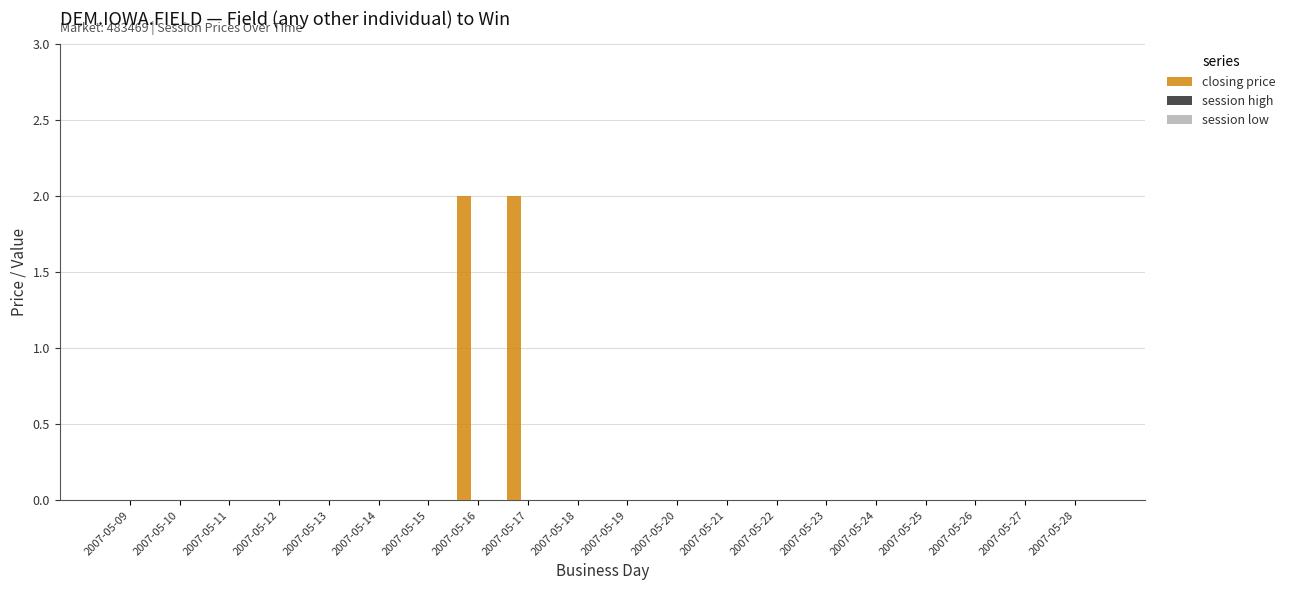

What is the sum of all values?

4